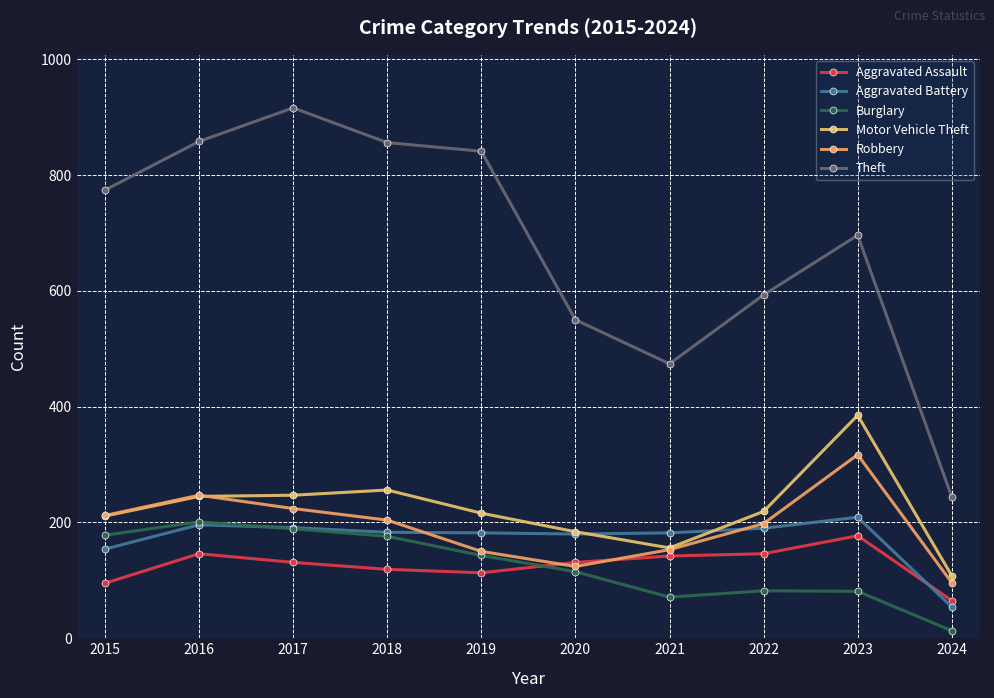

Where is Burglary nearest to the value 107?

2020